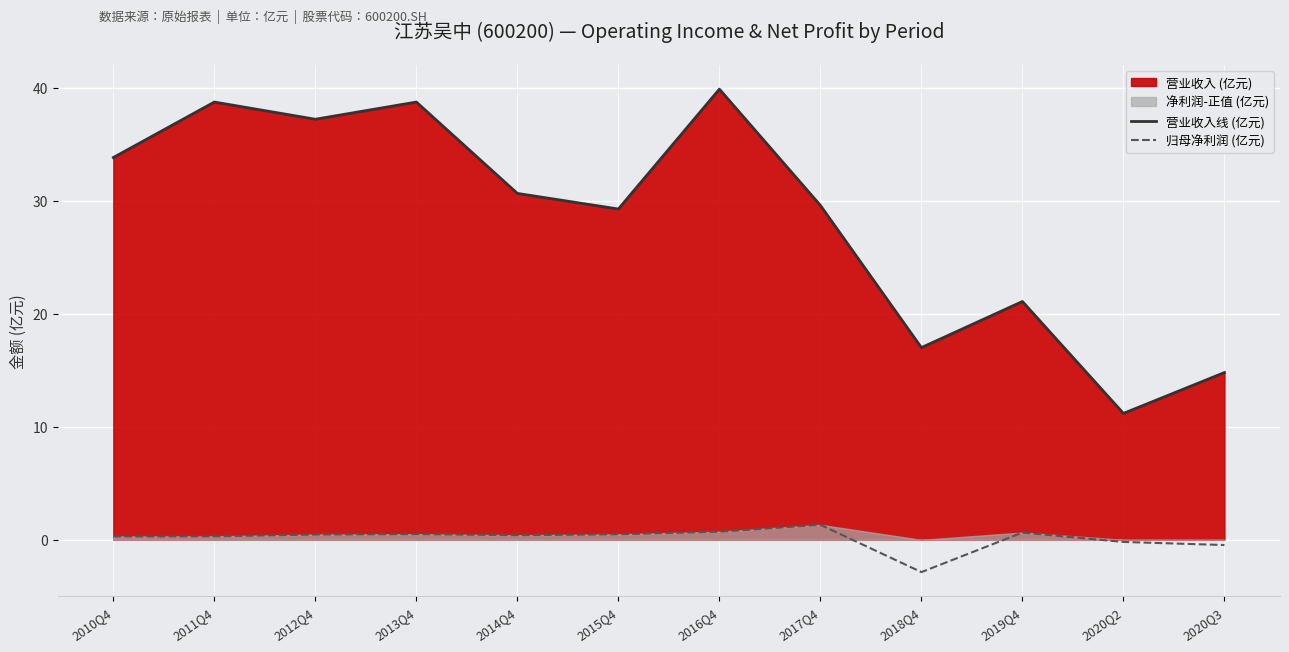

Is the value of 营业收入线 (亿元) at 2016Q4 greater than the value of 归母净利润 (亿元) at 2016Q4?

Yes